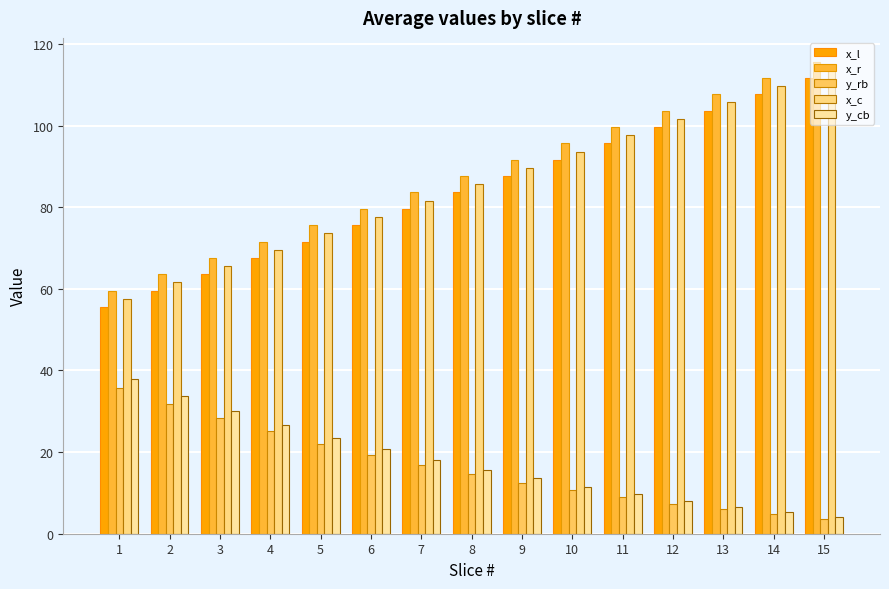

What is the difference between the y_rb values at 2 and 7?

15.0